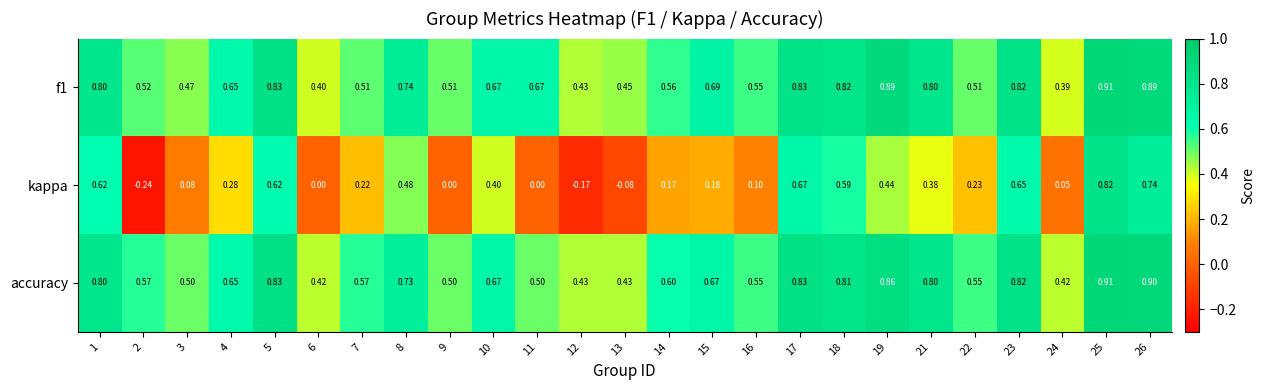

Which series changed the most between 3 and 18?

kappa